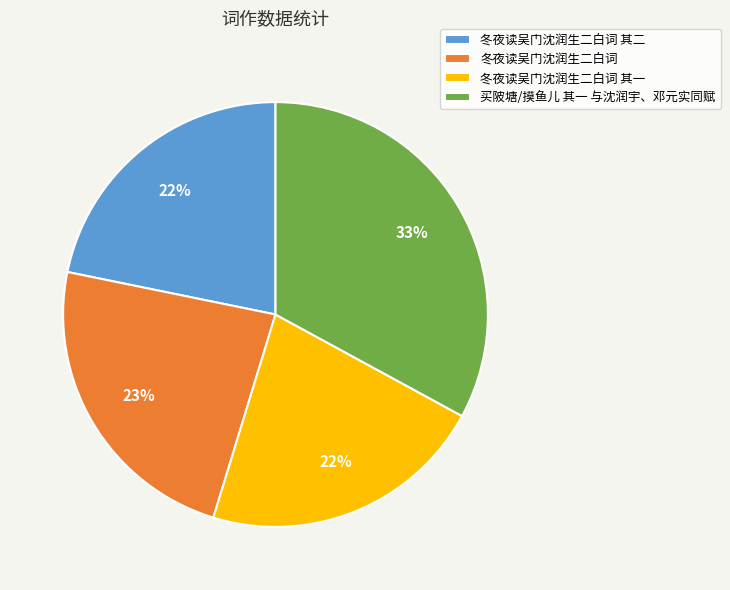

What is the largest slice in the pie chart?

买陂塘/摸鱼儿 其一 与沈润宇、邓元实同赋